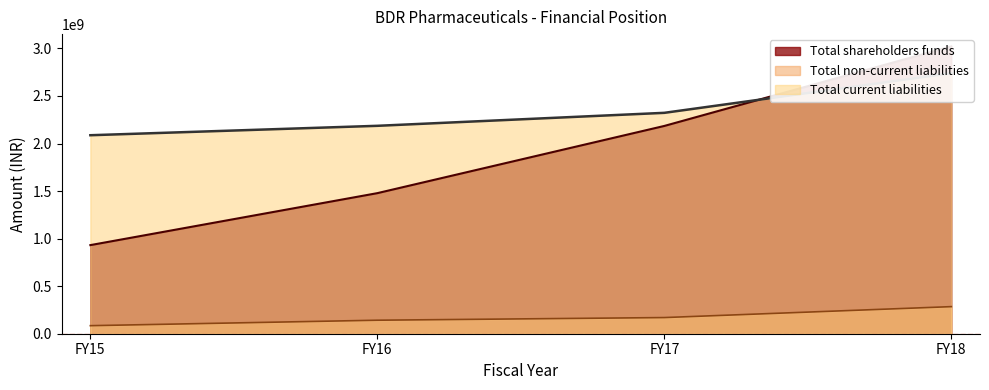

Which series has the largest total across all categories?

Total current liabilities